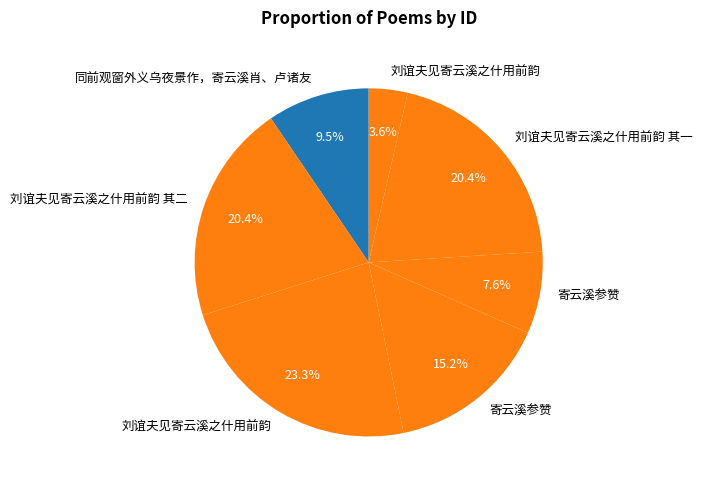

Is there any slice that represents more than half of the pie?

No